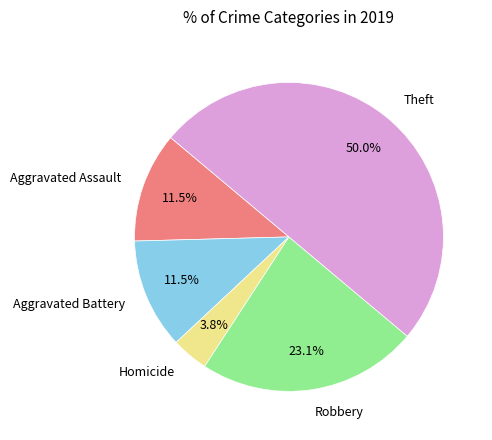

To the nearest percent, what is the difference between the Homicide and Theft slice percentages?

46%